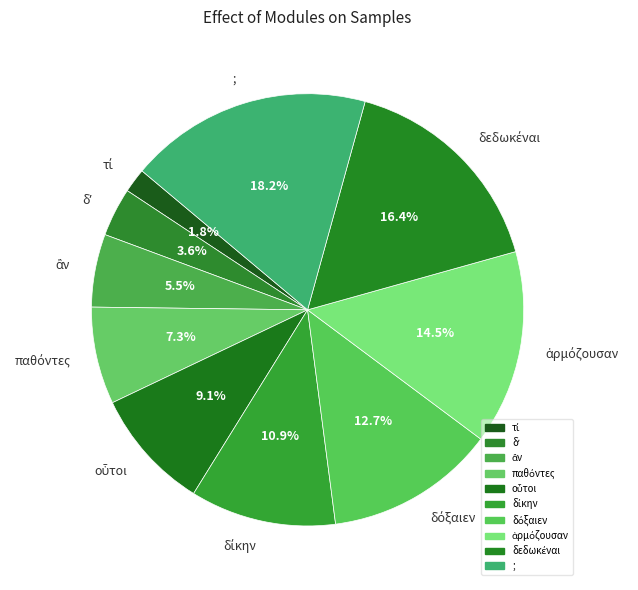

Does any single category account for the majority?

No